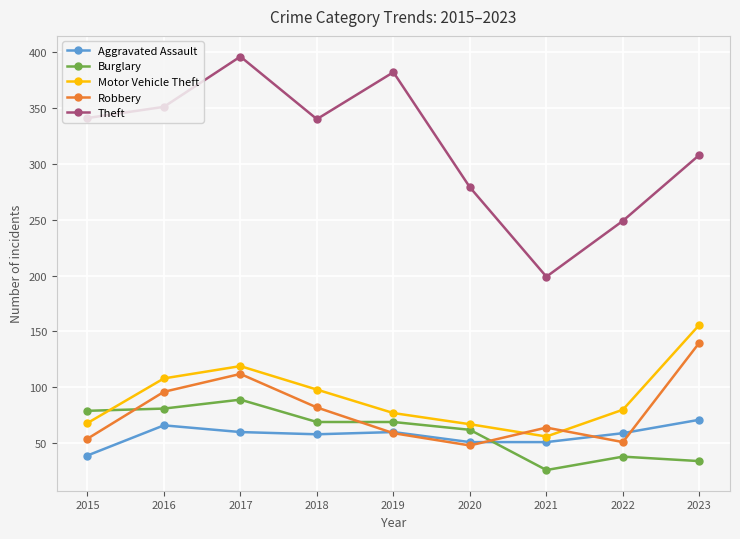

At which category does Theft reach its first local peak?

2017